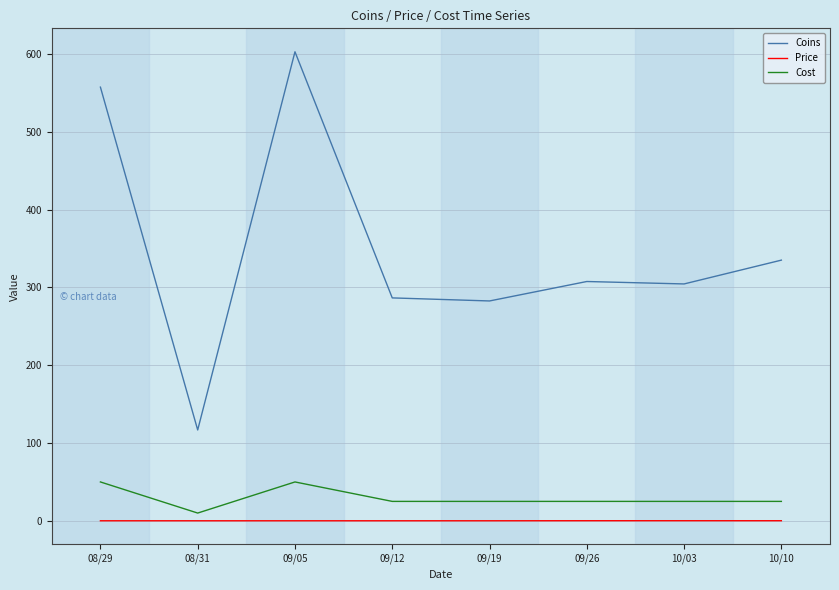

The value of Price at 09/26 is 0.2. True or false?

True